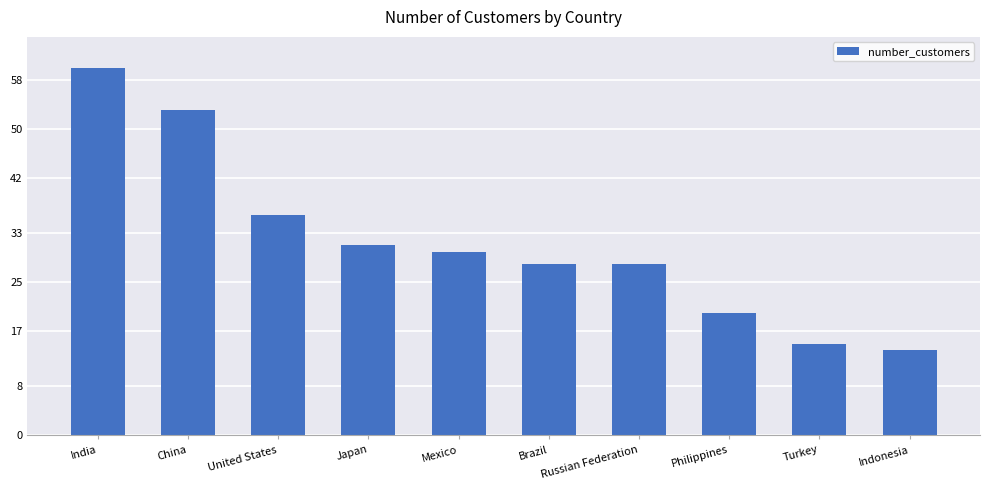

At which label is the value closest to 37?

United States